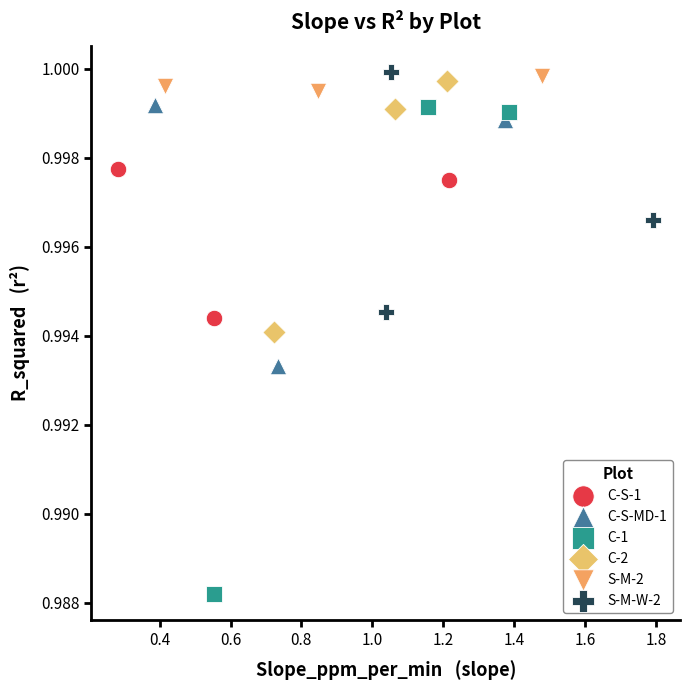

What are all the series names shown in the legend?

C-S-1, C-S-MD-1, C-1, C-2, S-M-2, S-M-W-2